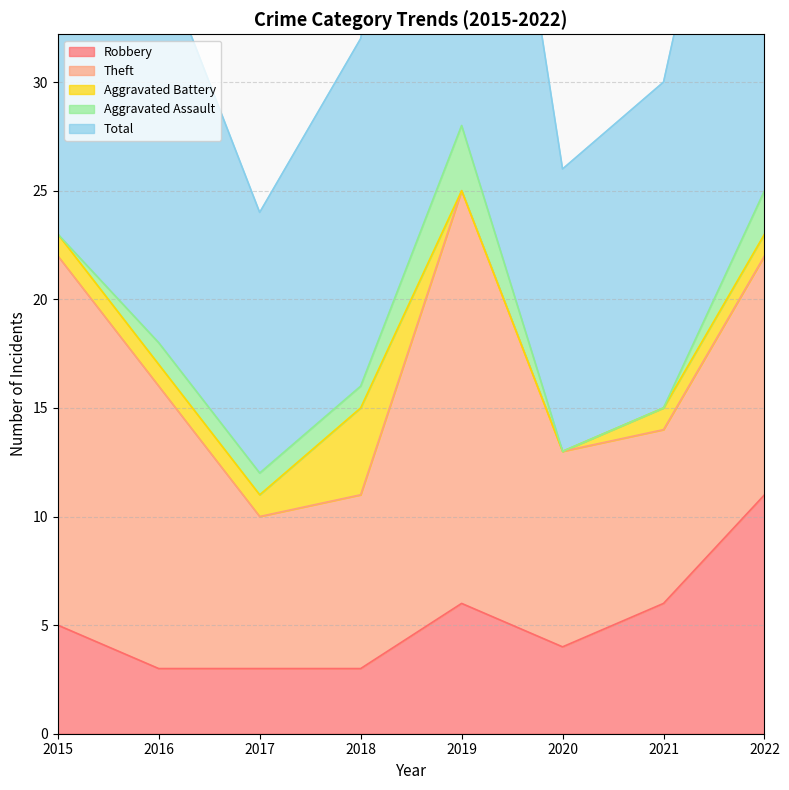

Reading left to right, transcribe all the data shown in this chart.

Robbery: 5	3	3	3	6	4	6	11
Theft: 17	13	7	8	19	9	8	11
Aggravated Battery: 1	1	1	4	0	0	1	1
Aggravated Assault: 0	1	1	1	3	0	0	2
Total: 23	18	12	16	28	13	15	26